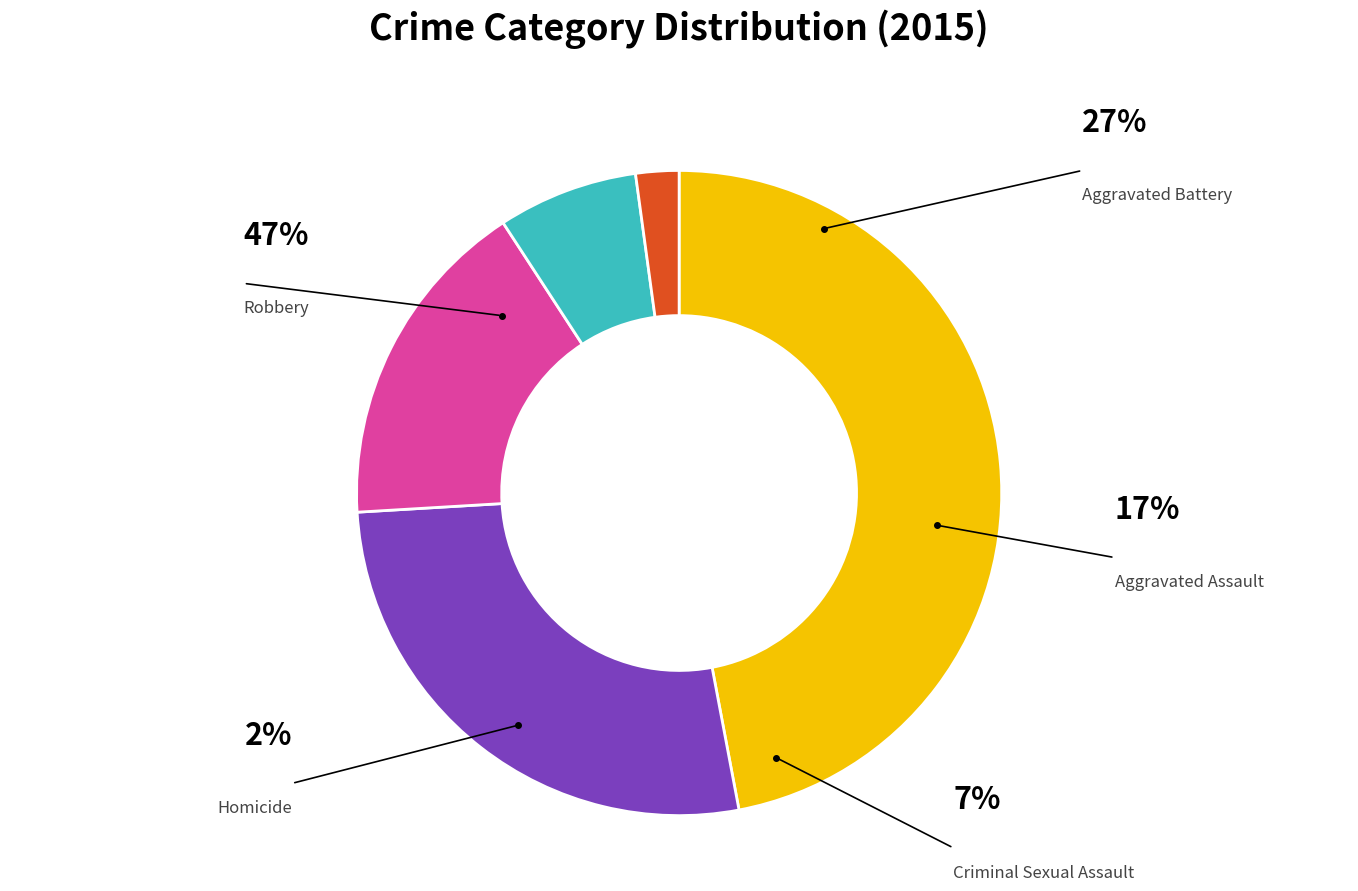

Does Criminal Sexual Assault represent more than half of the total?

No